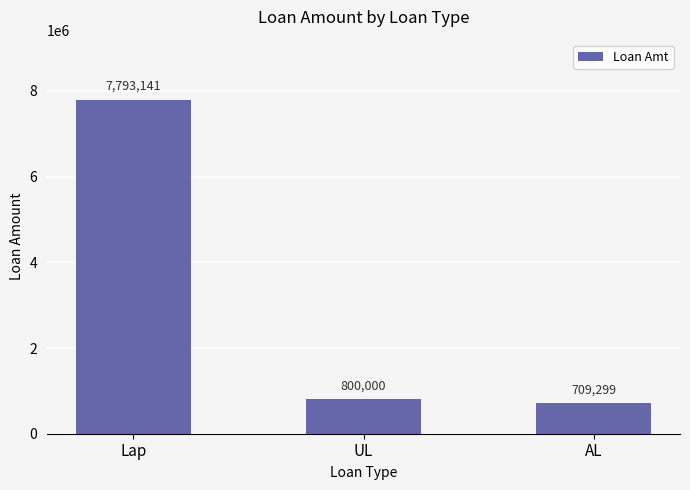

Reading left to right, transcribe all the data shown in this chart.

7793141	800000	709299